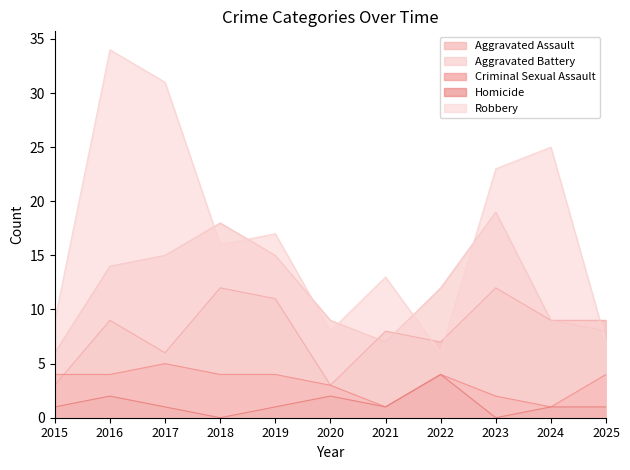

What is the minimum value for Aggravated Assault?

3